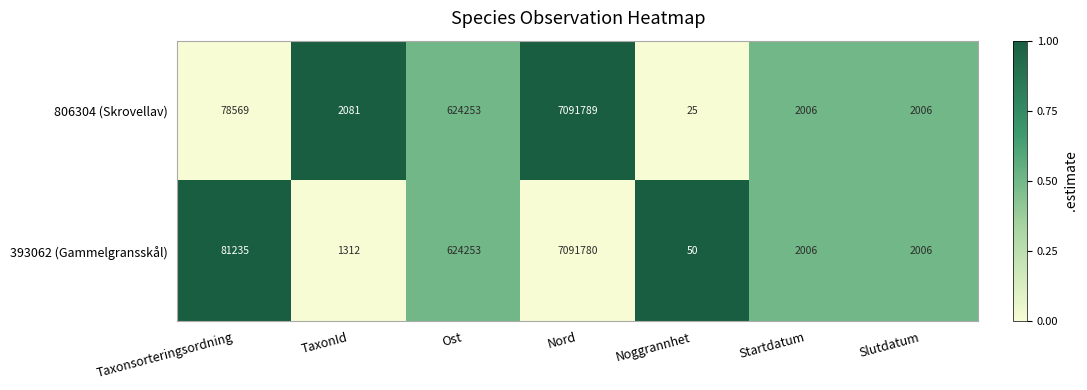

At which category is the sum across all series the highest?

Nord